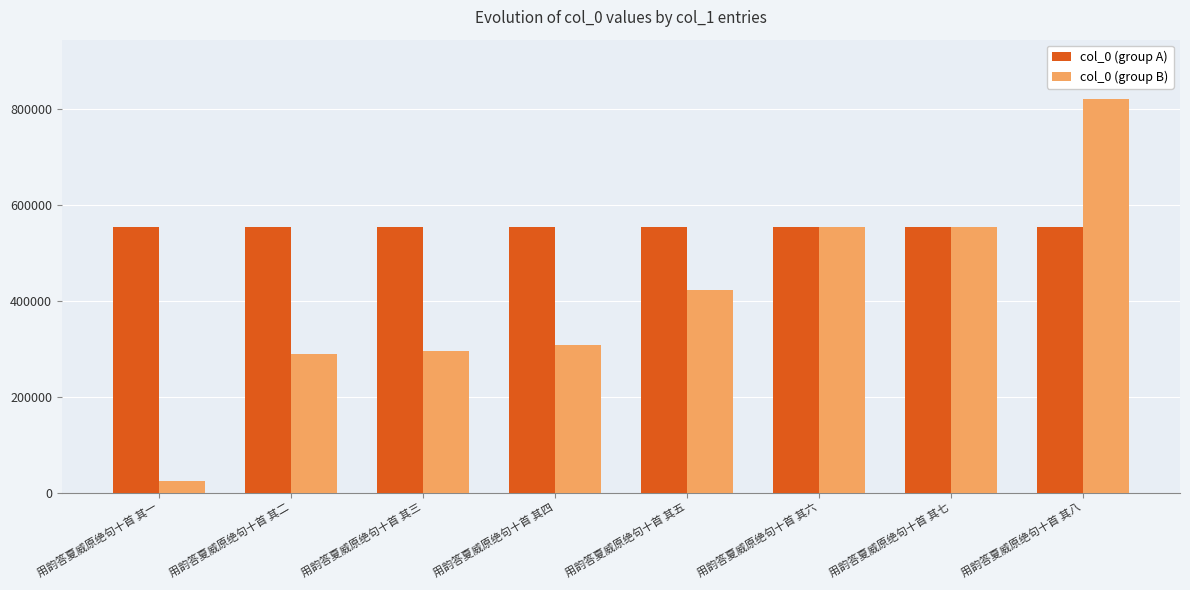

What is the difference between the col_0 (group B) values at 用韵答夏威原绝句十首 其二 and 用韵答夏威原绝句十首 其八?

531202